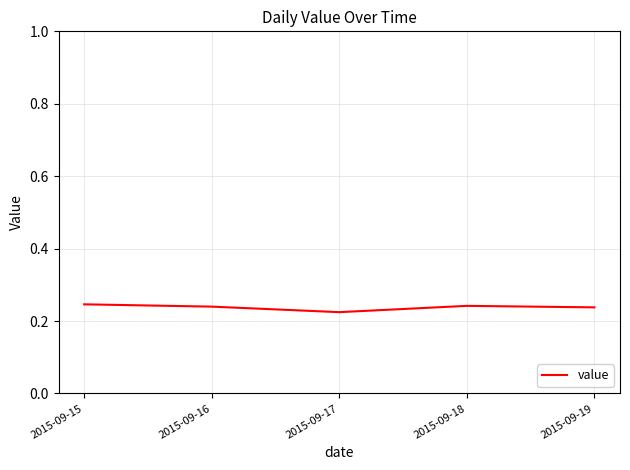

What is the sum of the values at 2015-09-18 and 2015-09-19?

0.5